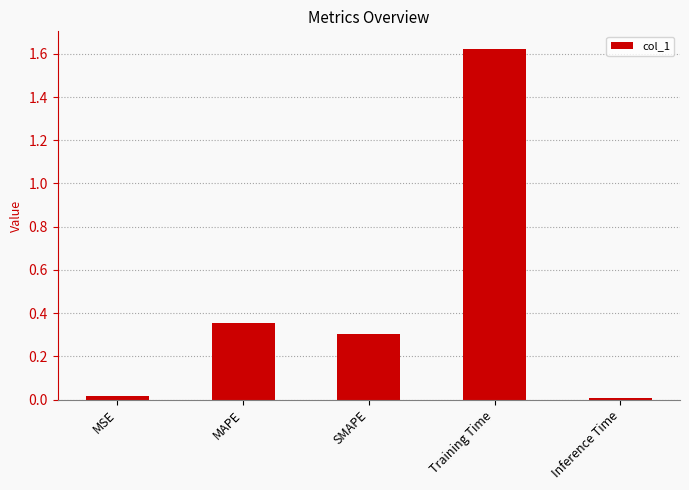

The chart shows a value of 0.0 at Inference Time. True or false?

True